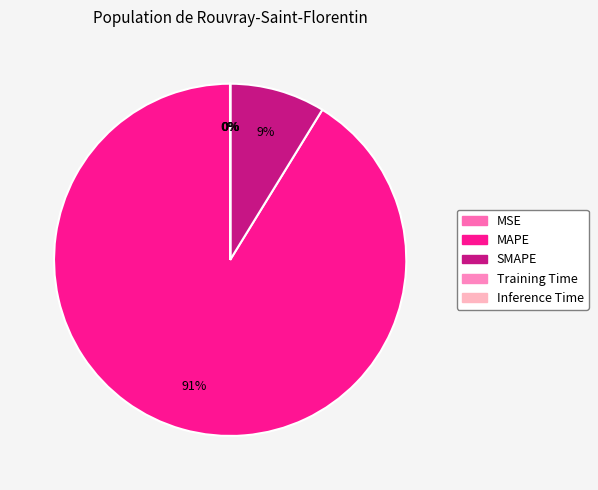

The Inference Time slice represents 1% of the pie. True or false?

False